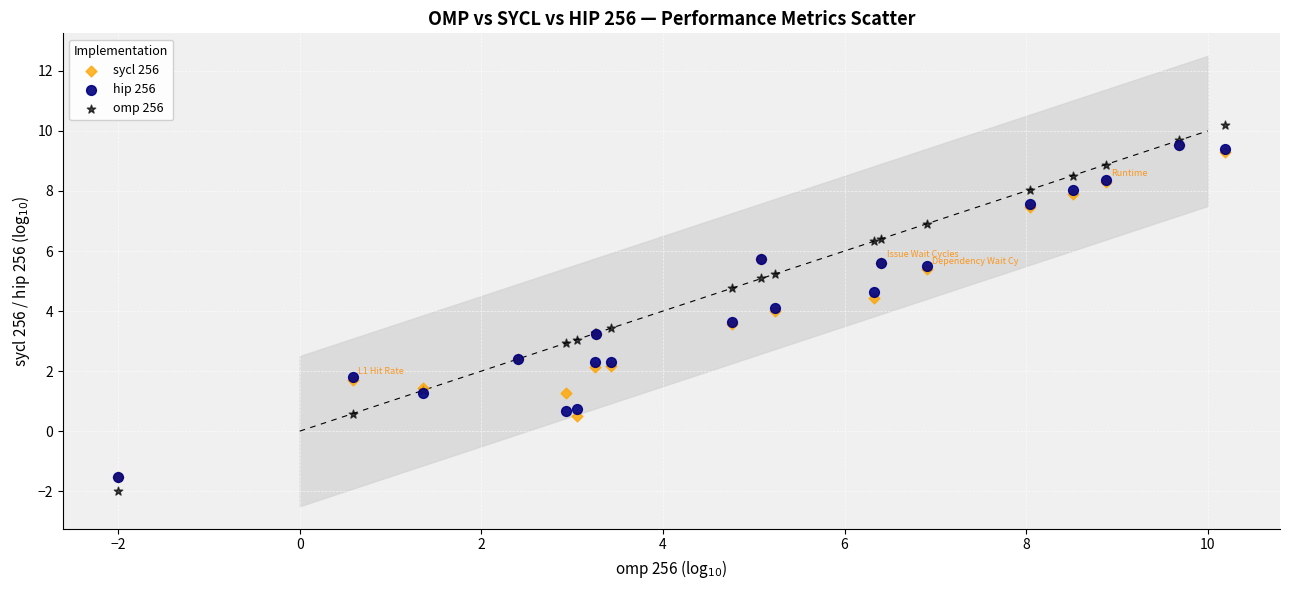

Which series has the widest spread of Y values?

omp 256